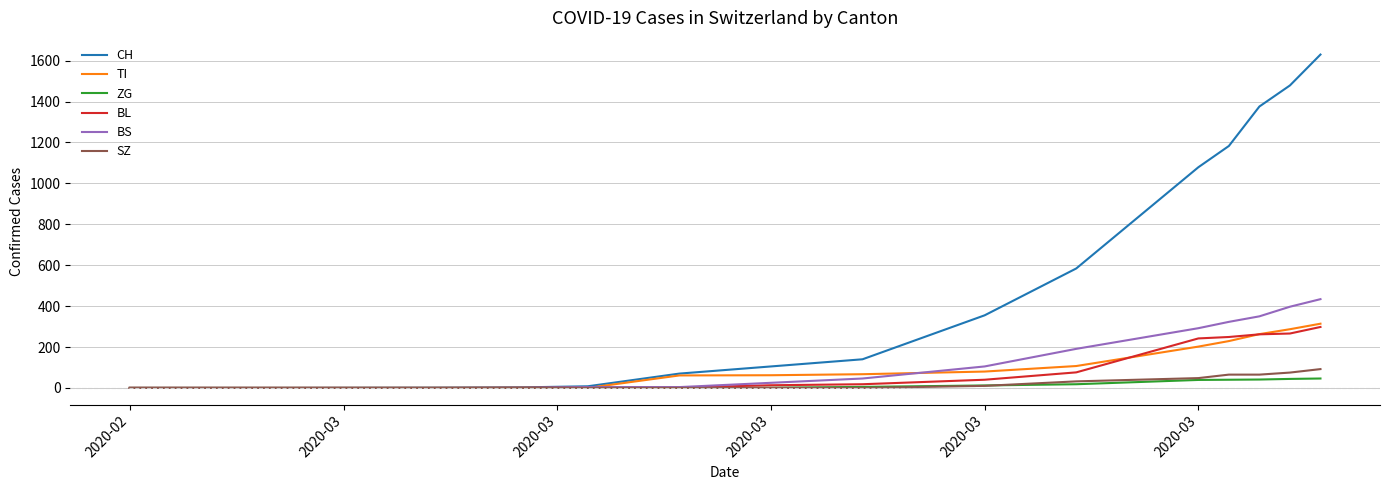

Which series has the largest total across all categories?

CH